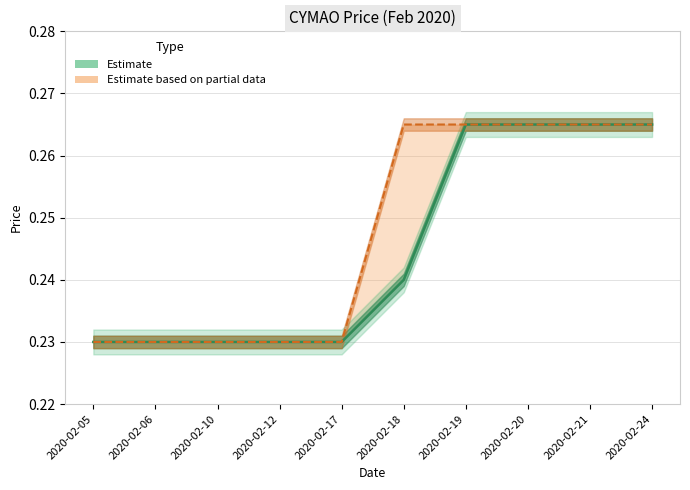

True or false: high and open intersect in this chart.

False